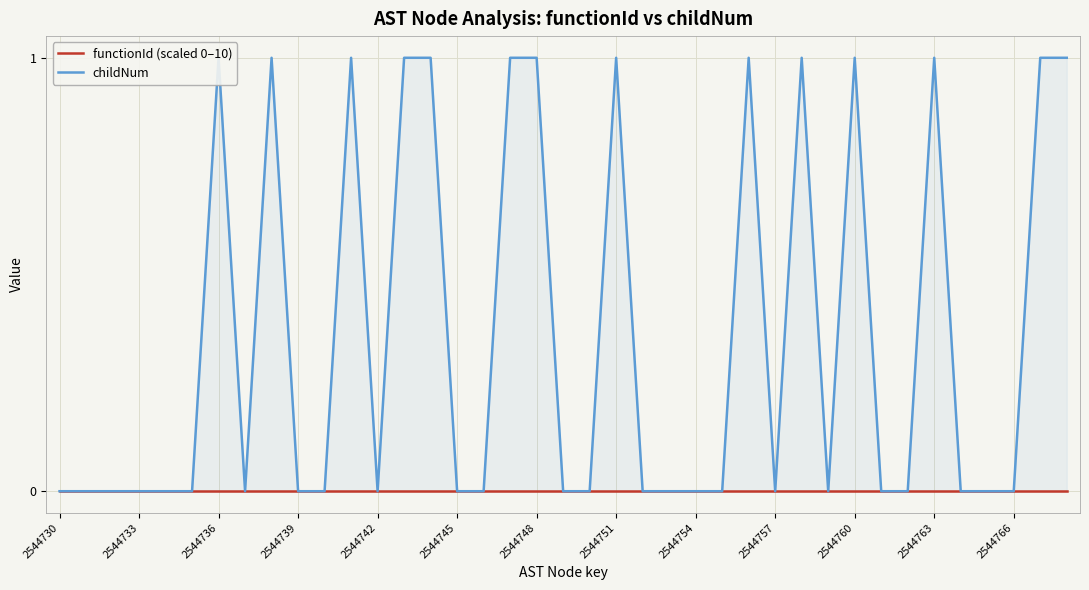

Which label corresponds to the largest value in the chart?

2544736